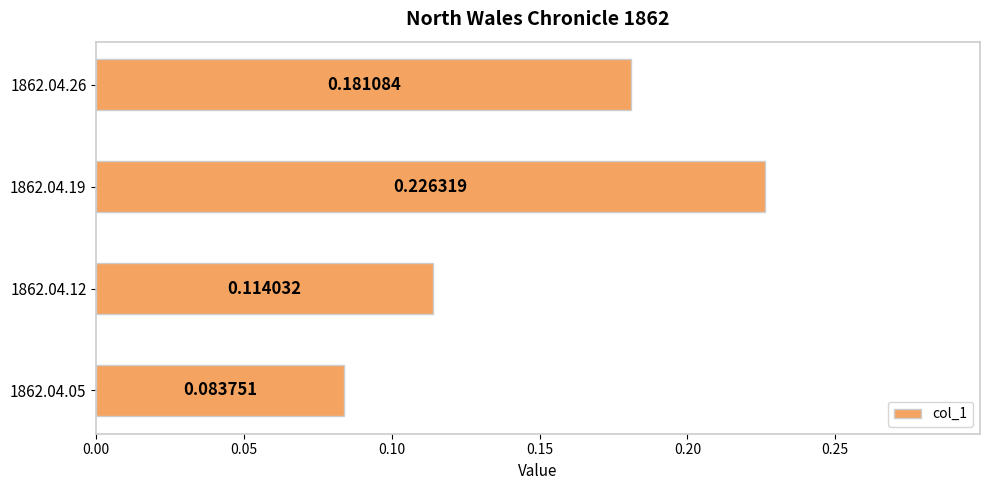

At which category does the chart reach its peak across all series?

1862.04.19